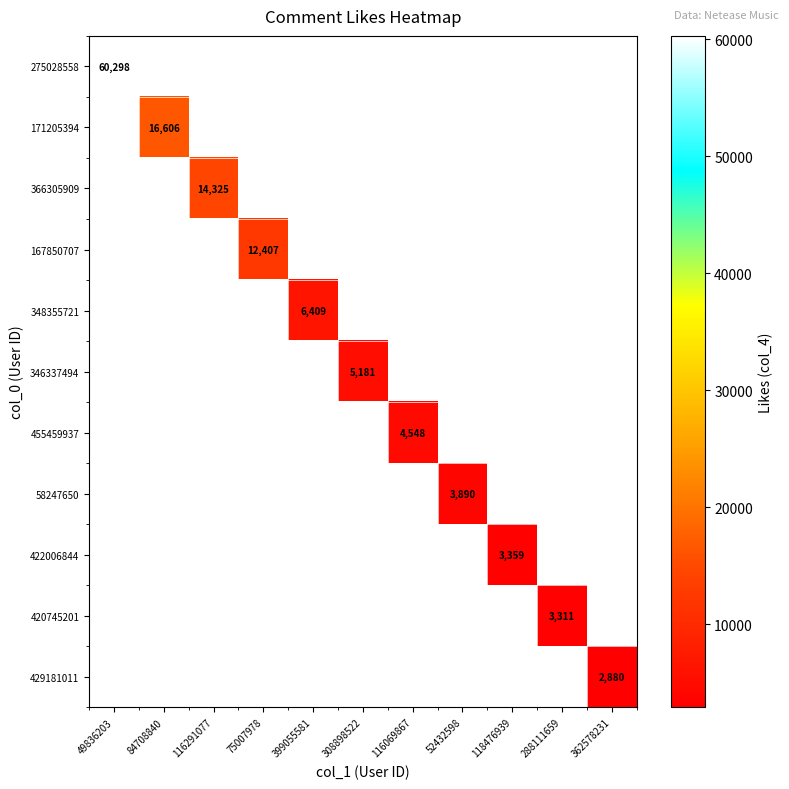

True or false: 366305909 has a value of 14325 at 116291077.

True